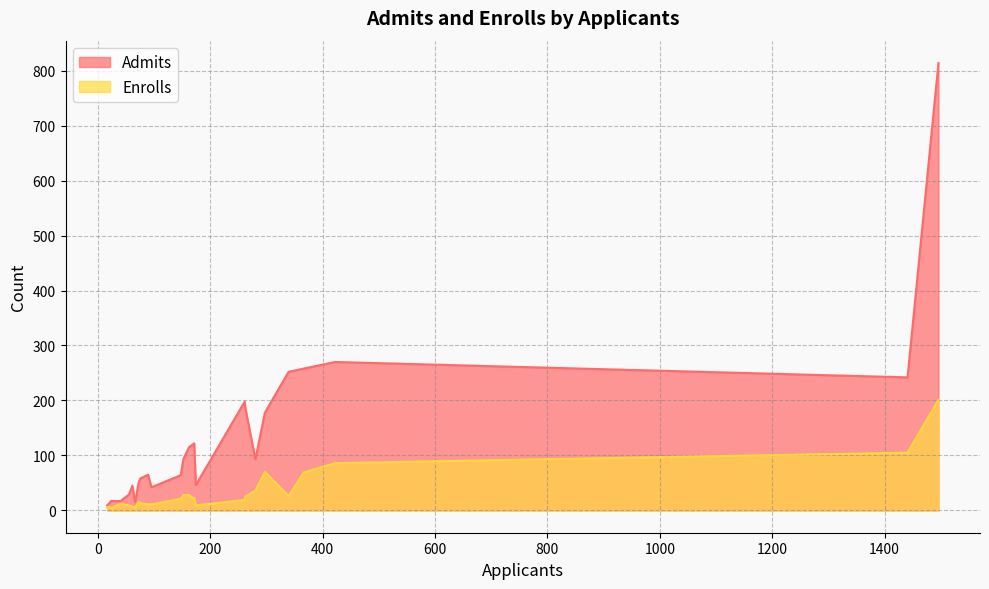

Count the number of data series in this chart.

2